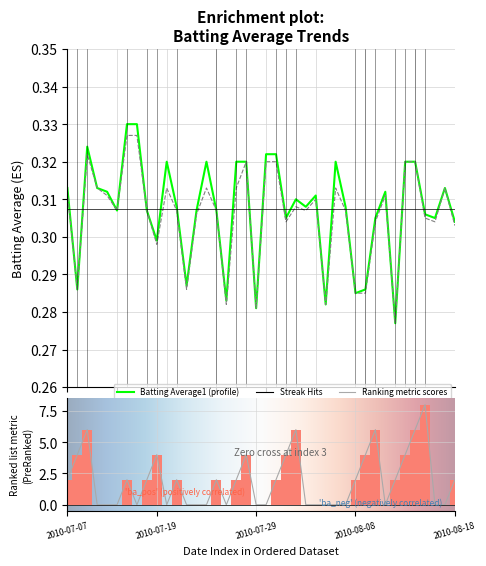

True or false: Streak has a value of 3.2 at 17.

False